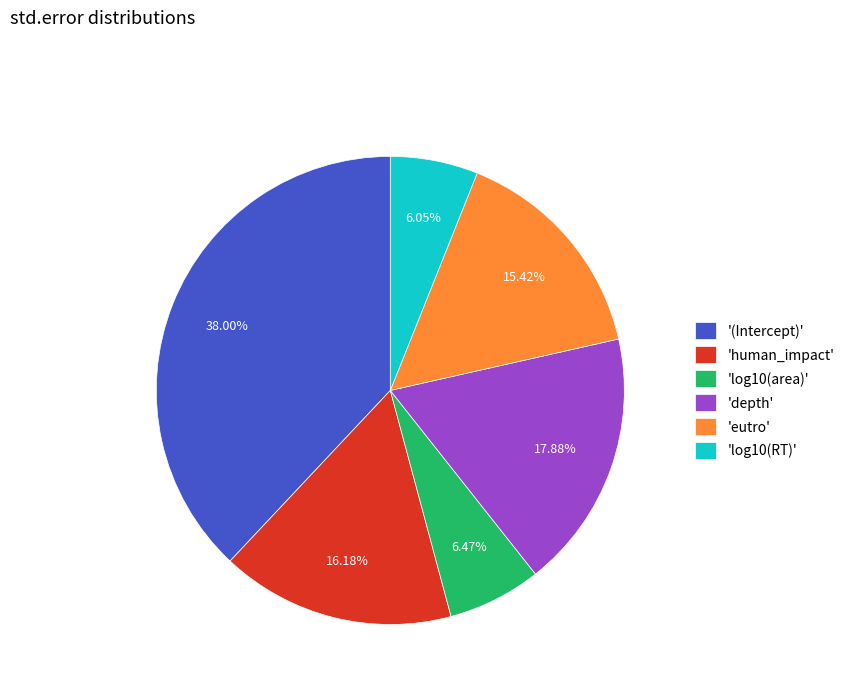

Combined, do 'eutro' and '(Intercept)' account for over 50%?

Yes